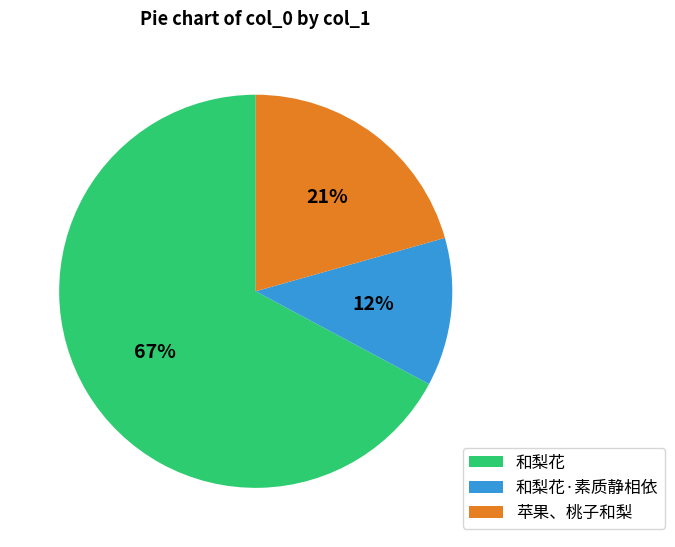

What is the smallest slice in the pie chart?

和梨花·素质静相依